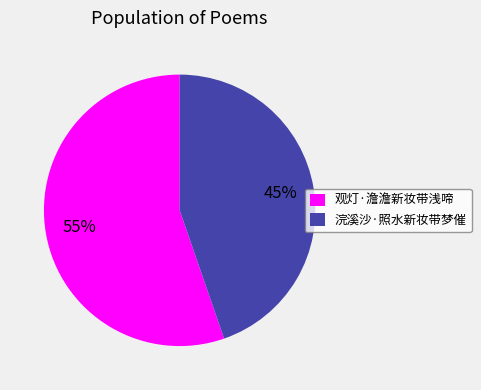

Does 浣溪沙·照水新妆带梦催 account for over 50% of the chart?

No